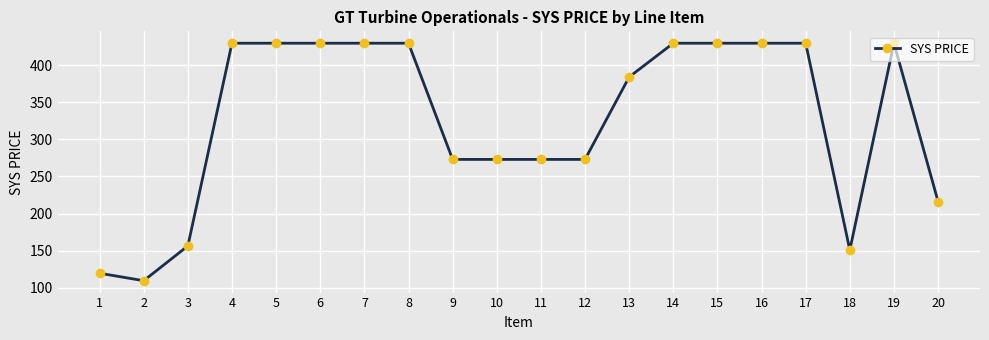

What is the minimum value shown in the chart?

109.6